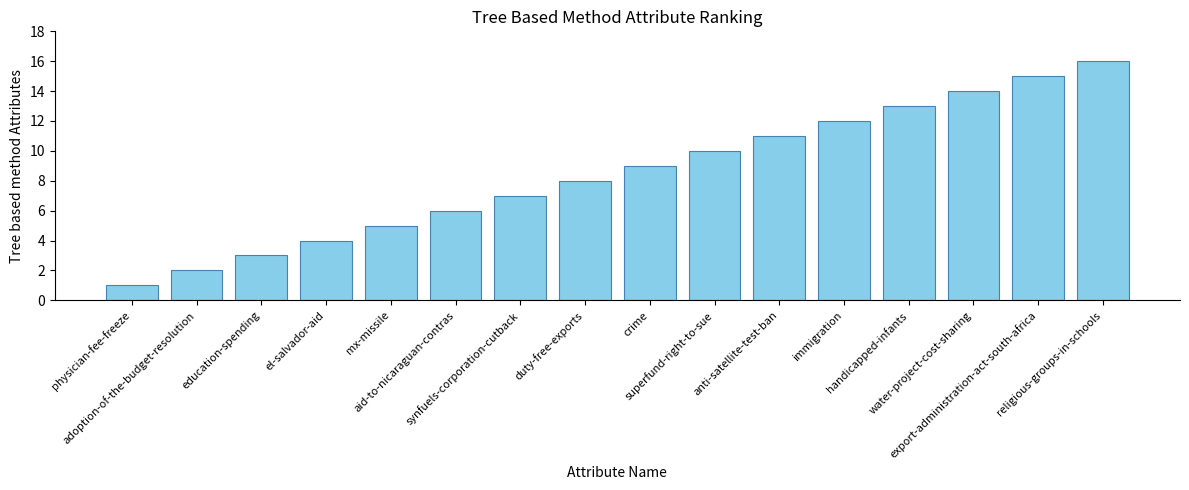

What is the minimum value shown in the chart?

1